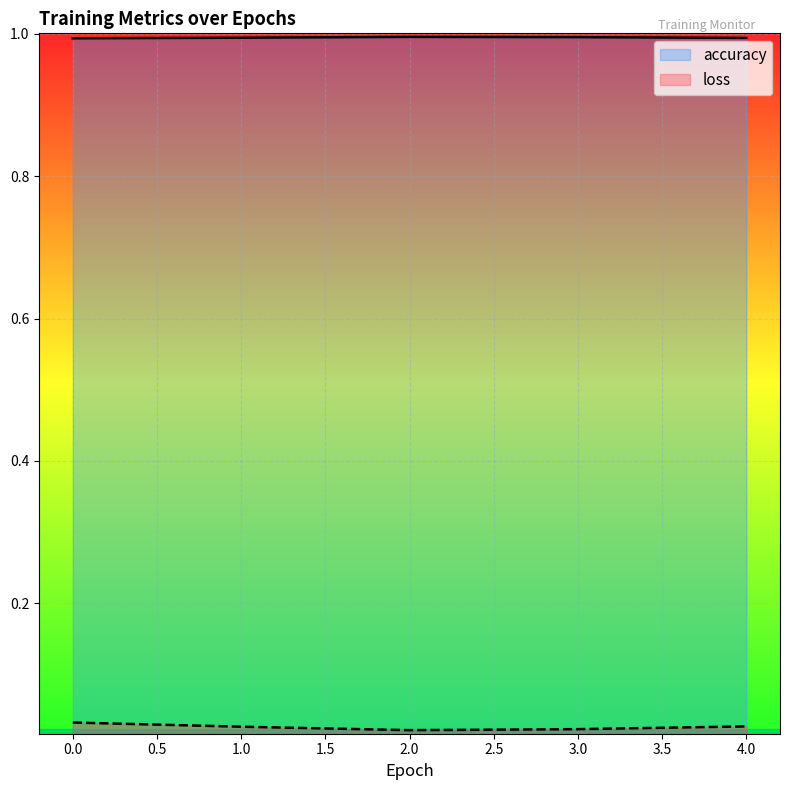

How many lines are shown in the chart?

2